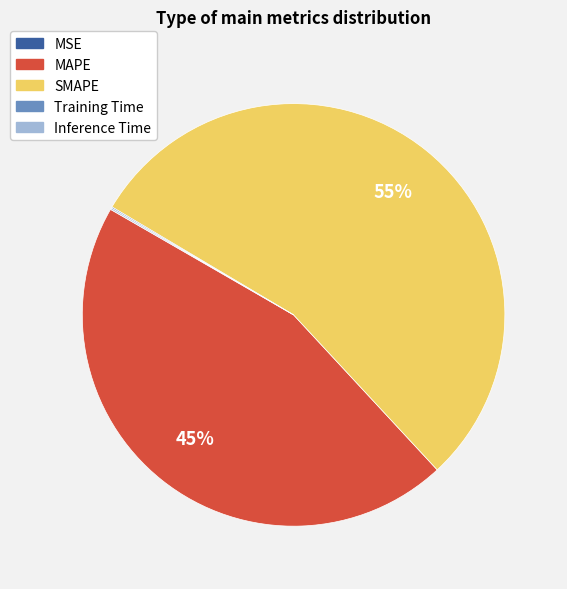

To the nearest percent, what portion does SMAPE represent?

55%